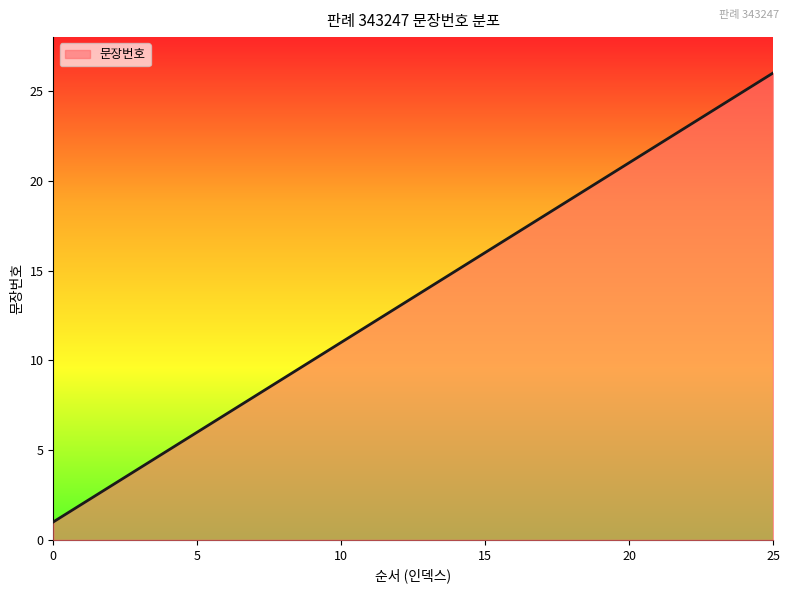

What is the greatest value displayed?

26